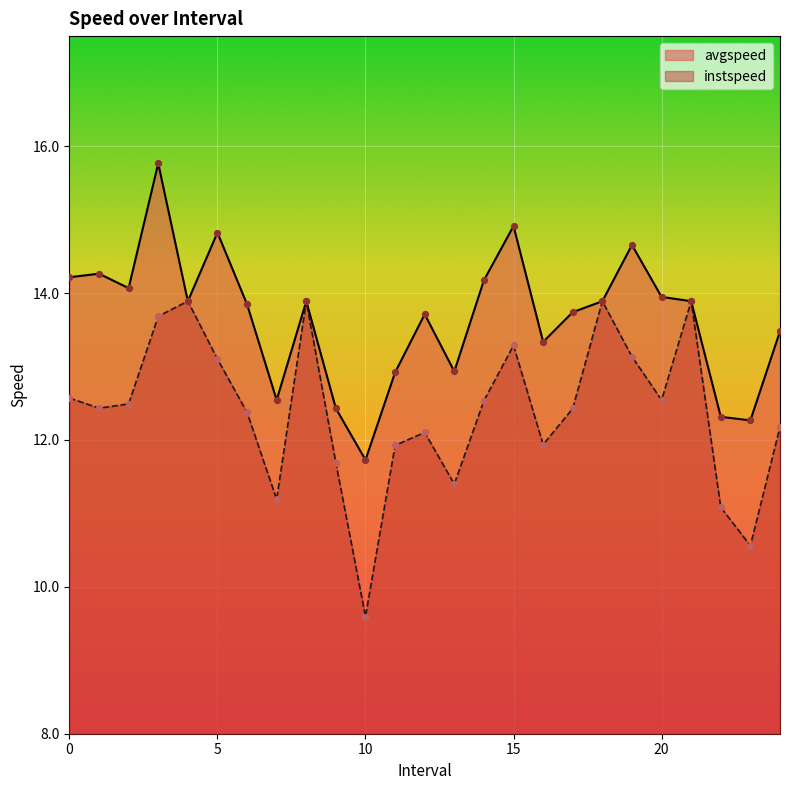

Which series has the largest total across all categories?

avgspeed